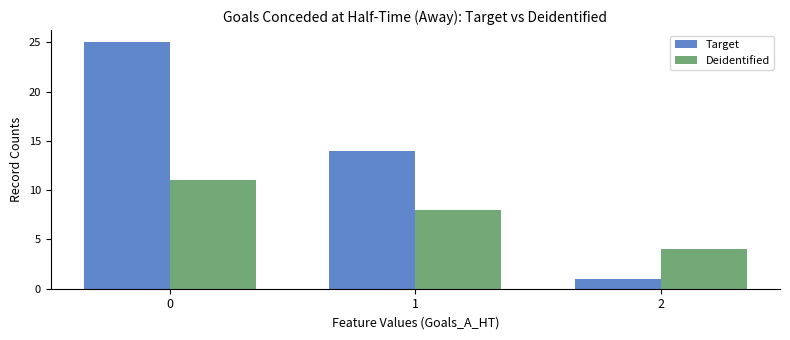

Reading right to left, what are all the values shown in this chart?

Target: 1	14	25
Deidentified: 4	8	11